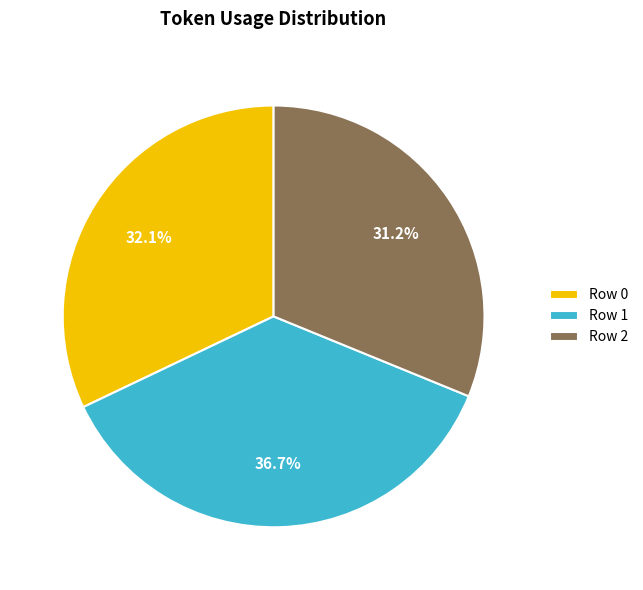

Which has a higher value, Row 0 or Row 2?

Row 0